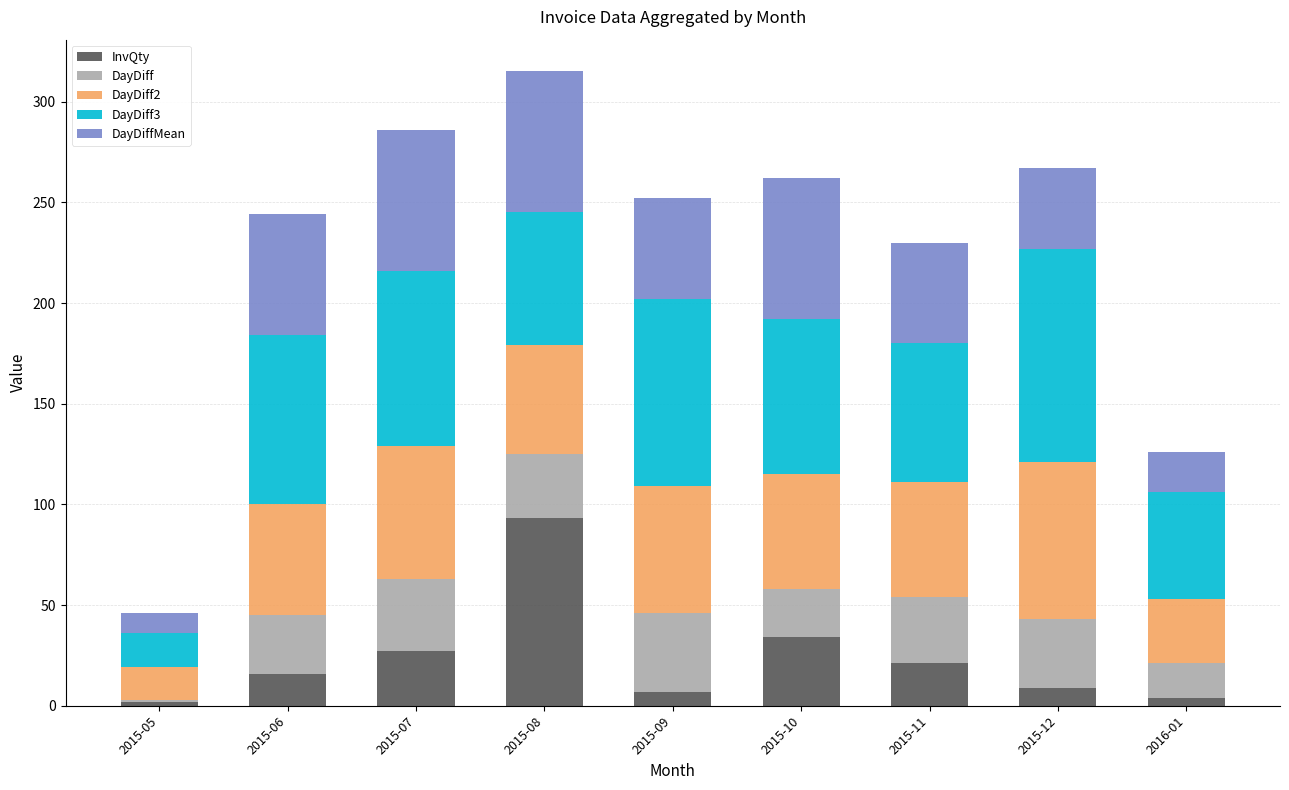

The InvQty series shows 21.0 at 2015-11. True or false?

True